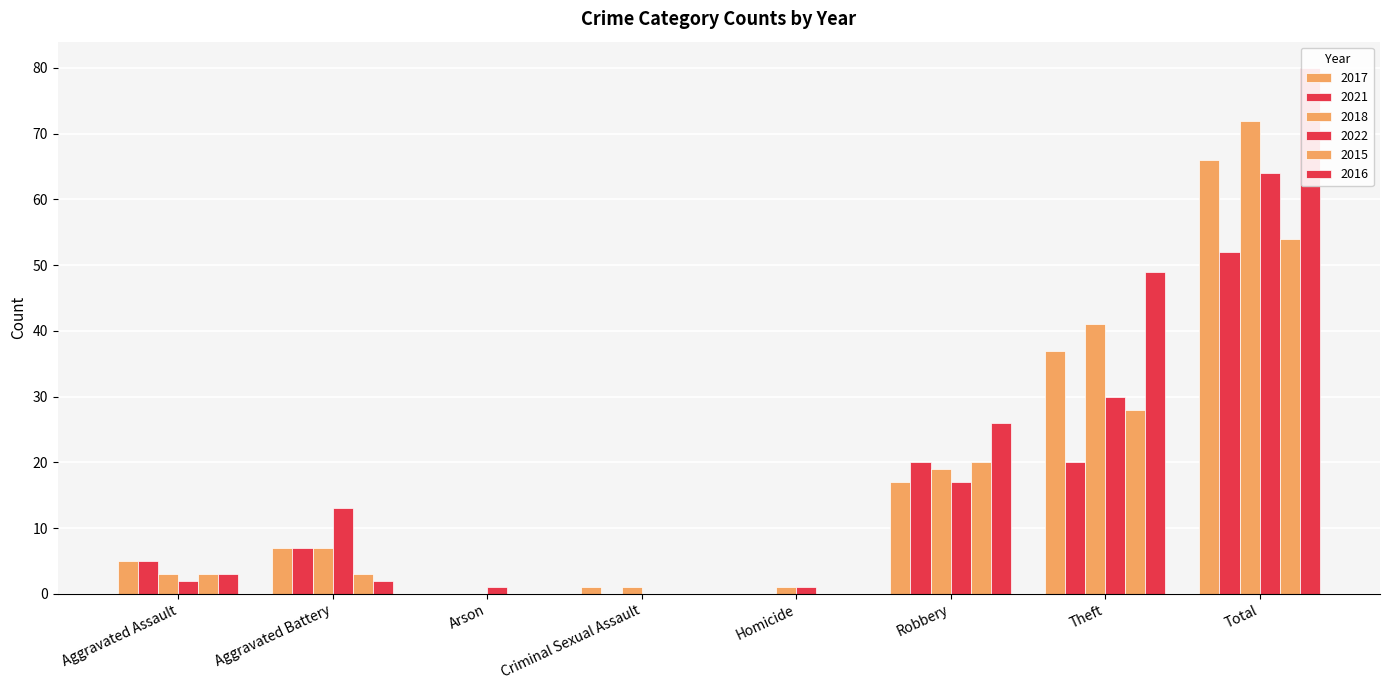

What is the difference between the 2017 values at Aggravated Battery and Aggravated Assault?

2